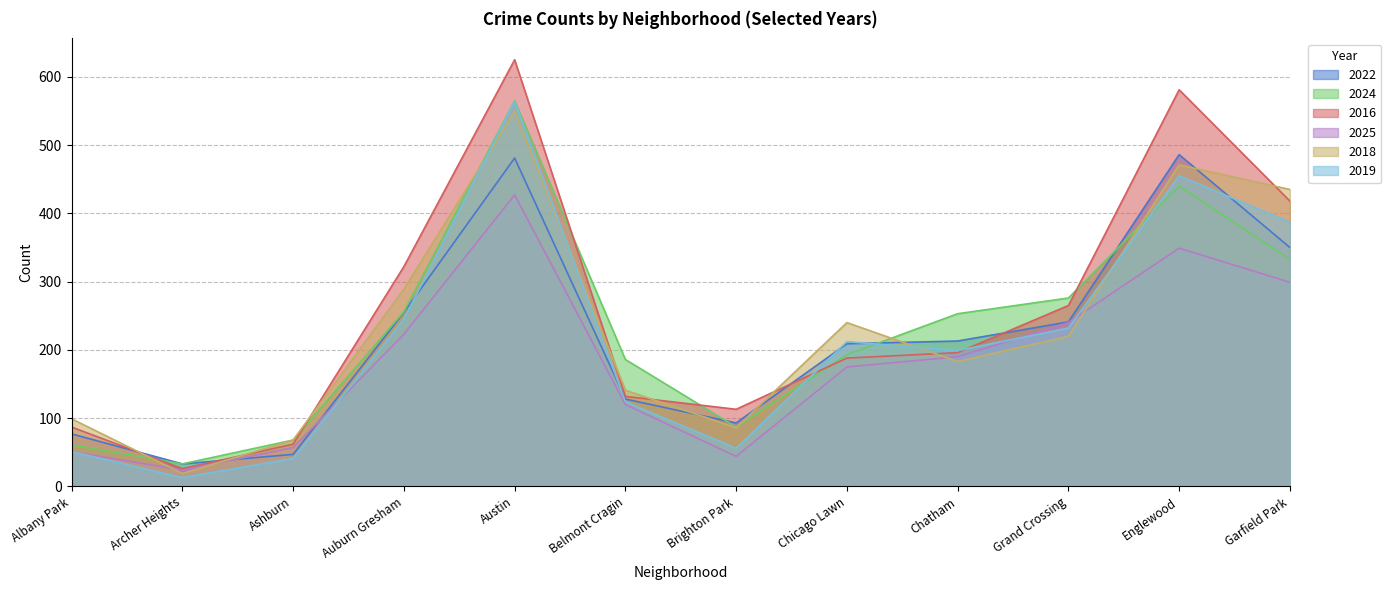

Reading right to left, extract all data points from this chart.

2022: Garfield Park=350	Englewood=486	Grand Crossing=241	Chatham=213	Chicago Lawn=209	Brighton Park=93	Belmont Cragin=128	Austin=481	Auburn Gresham=255	Ashburn=47	Archer Heights=33	Albany Park=77
2024: Garfield Park=333	Englewood=440	Grand Crossing=276	Chatham=253	Chicago Lawn=193	Brighton Park=87	Belmont Cragin=186	Austin=565	Auburn Gresham=256	Ashburn=68	Archer Heights=33	Albany Park=61
2016: Garfield Park=418	Englewood=581	Grand Crossing=265	Chatham=196	Chicago Lawn=188	Brighton Park=113	Belmont Cragin=132	Austin=625	Auburn Gresham=322	Ashburn=62	Archer Heights=26	Albany Park=87
2025: Garfield Park=299	Englewood=349	Grand Crossing=240	Chatham=190	Chicago Lawn=175	Brighton Park=44	Belmont Cragin=120	Austin=427	Auburn Gresham=223	Ashburn=57	Archer Heights=24	Albany Park=51
2018: Garfield Park=435	Englewood=471	Grand Crossing=220	Chatham=183	Chicago Lawn=240	Brighton Park=86	Belmont Cragin=141	Austin=549	Auburn Gresham=289	Ashburn=68	Archer Heights=19	Albany Park=99
2019: Garfield Park=387	Englewood=455	Grand Crossing=232	Chatham=199	Chicago Lawn=212	Brighton Park=56	Belmont Cragin=124	Austin=564	Auburn Gresham=245	Ashburn=41	Archer Heights=13	Albany Park=51